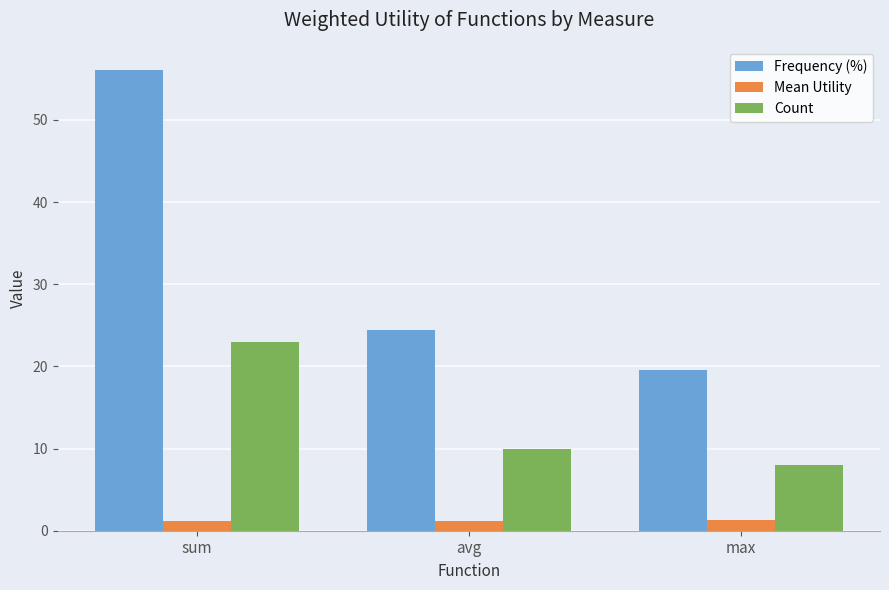

Which category has the highest value in the Count series?

sum